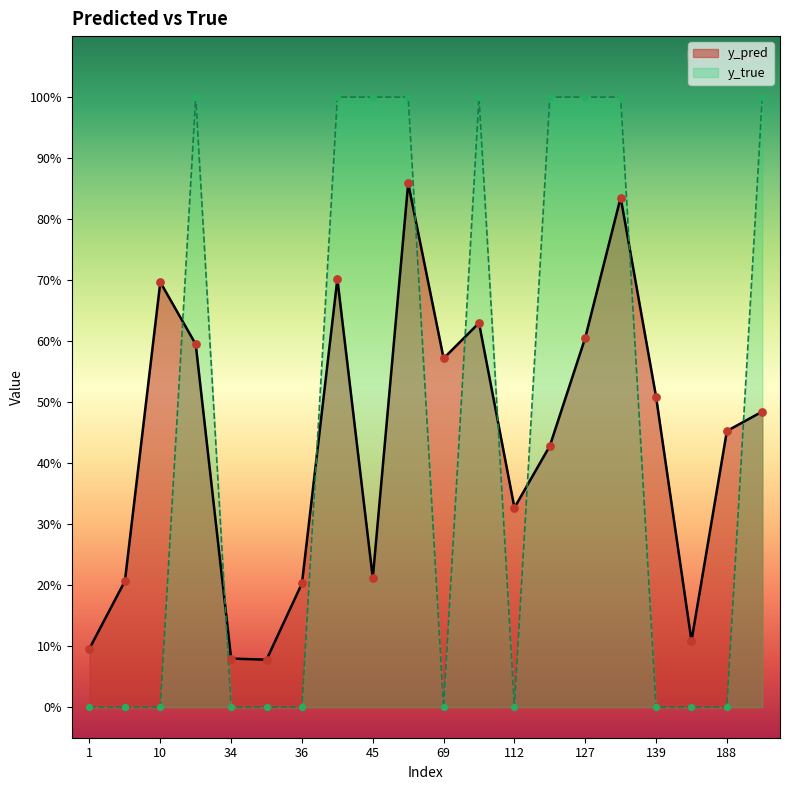

At which category is the sum across all series the highest?

65